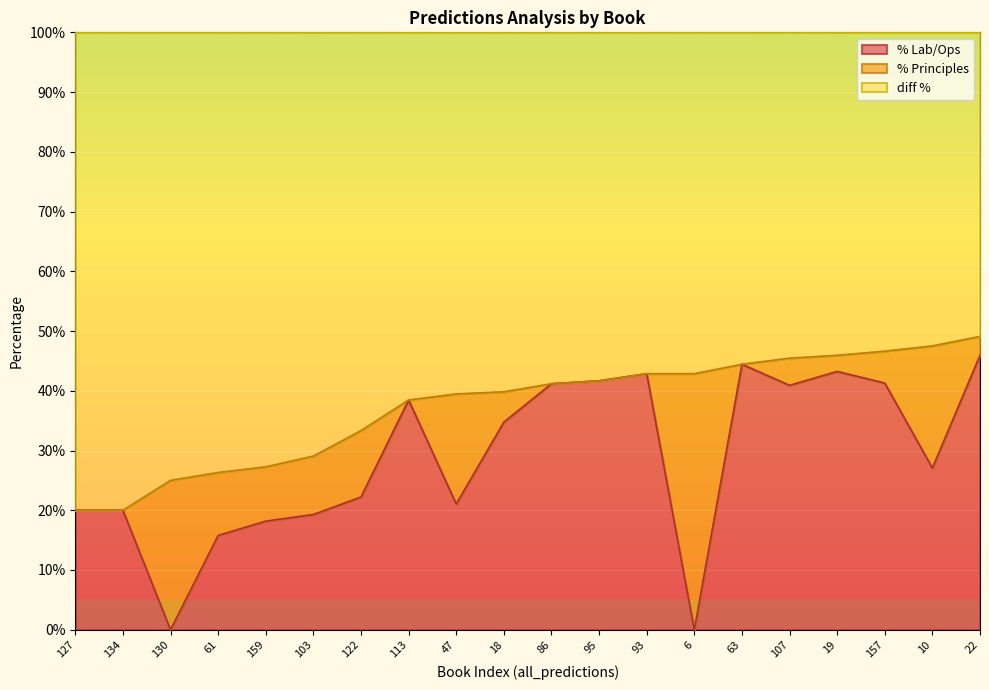

Which category has the highest value in the % Lab/Ops series?

22